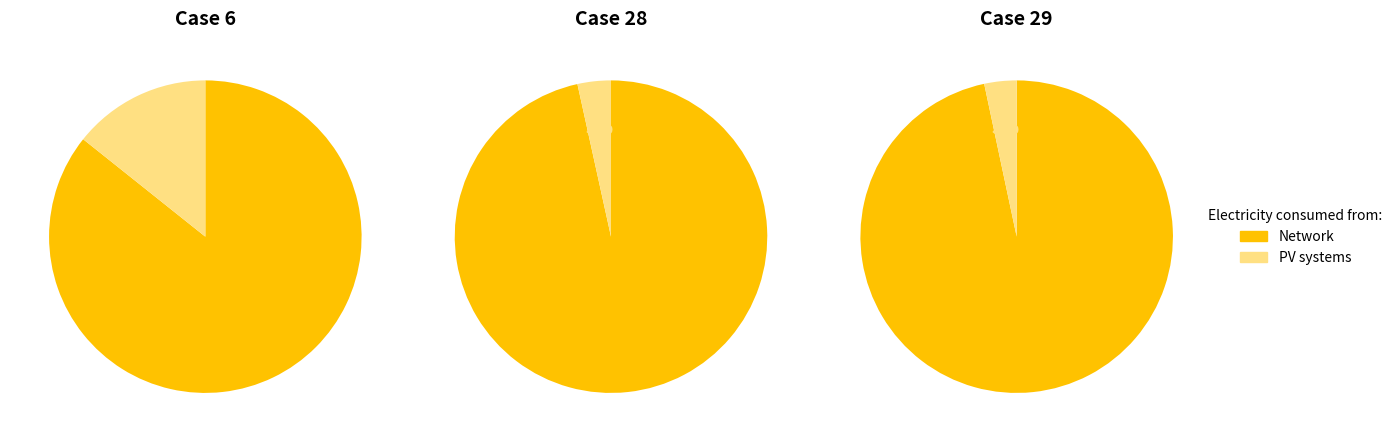

Do 30 and 6 together represent more than half of the pie?

No